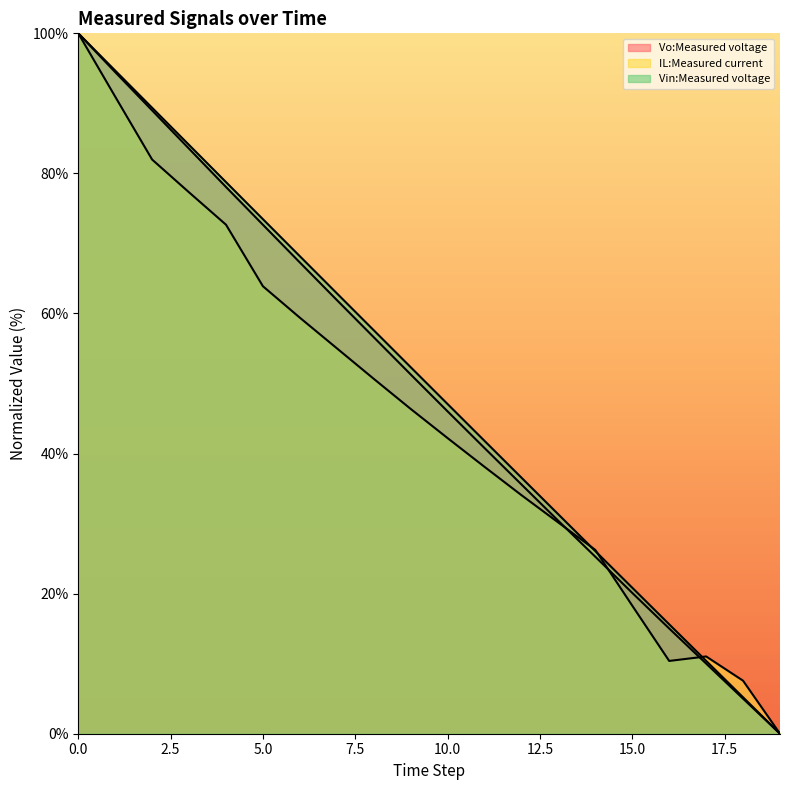

At which category does IL:Measured current reach its first local peak?

17